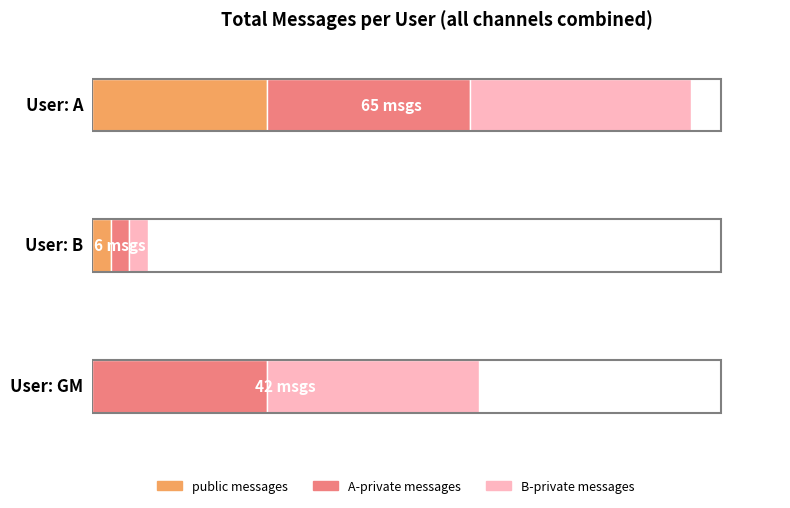

What is the sum of the public values at B and A?

21